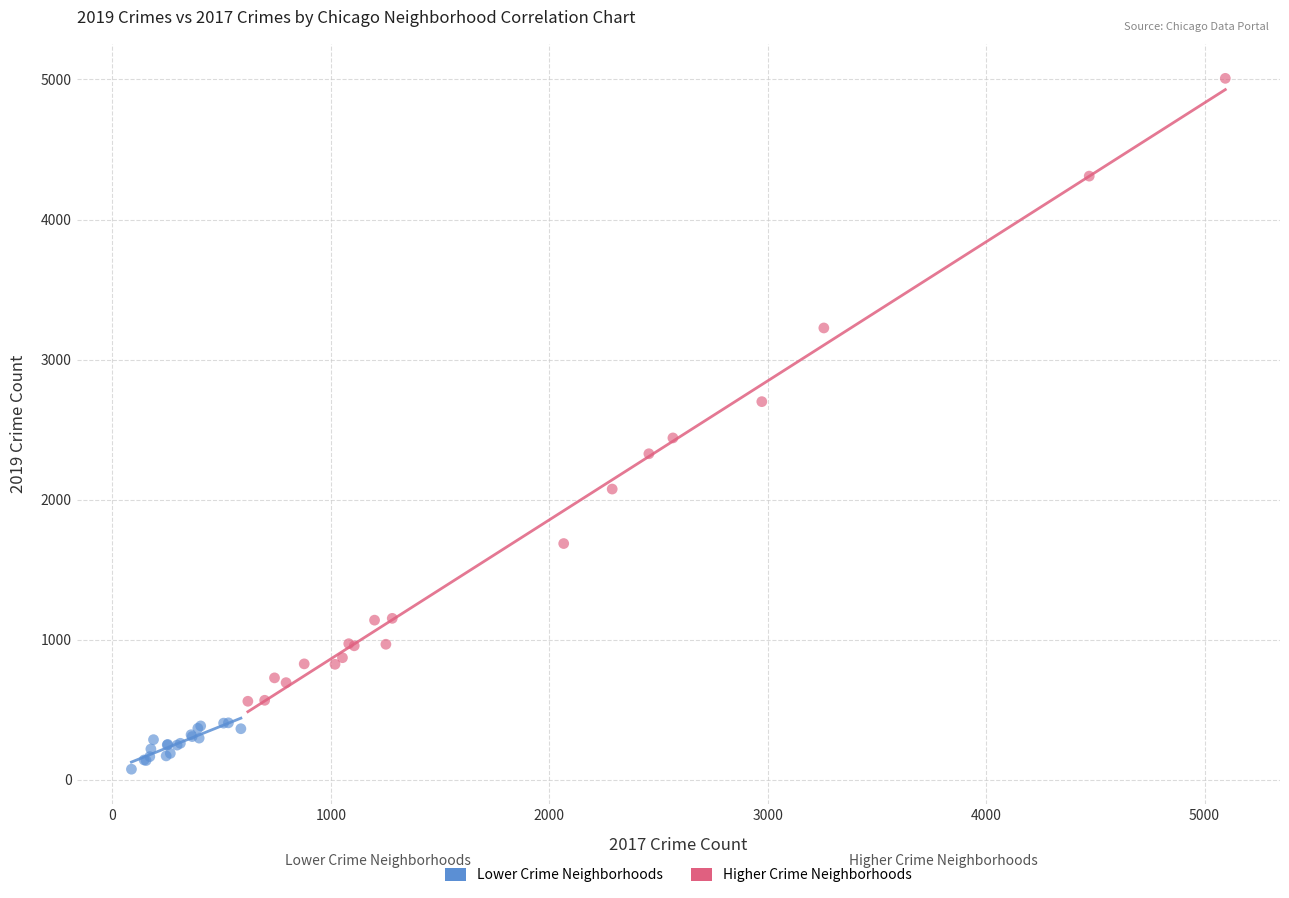

Which series contains the lowest Y value?

Lower Crime Neighborhoods